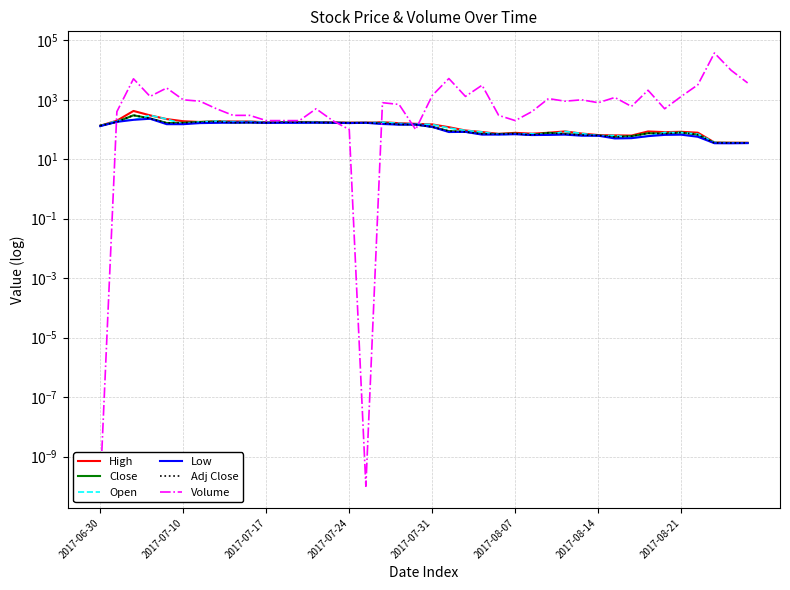

At 2017-07-24, list the series in order from smallest to largest.

Low, Close, Adj Close, High, Open, Volume